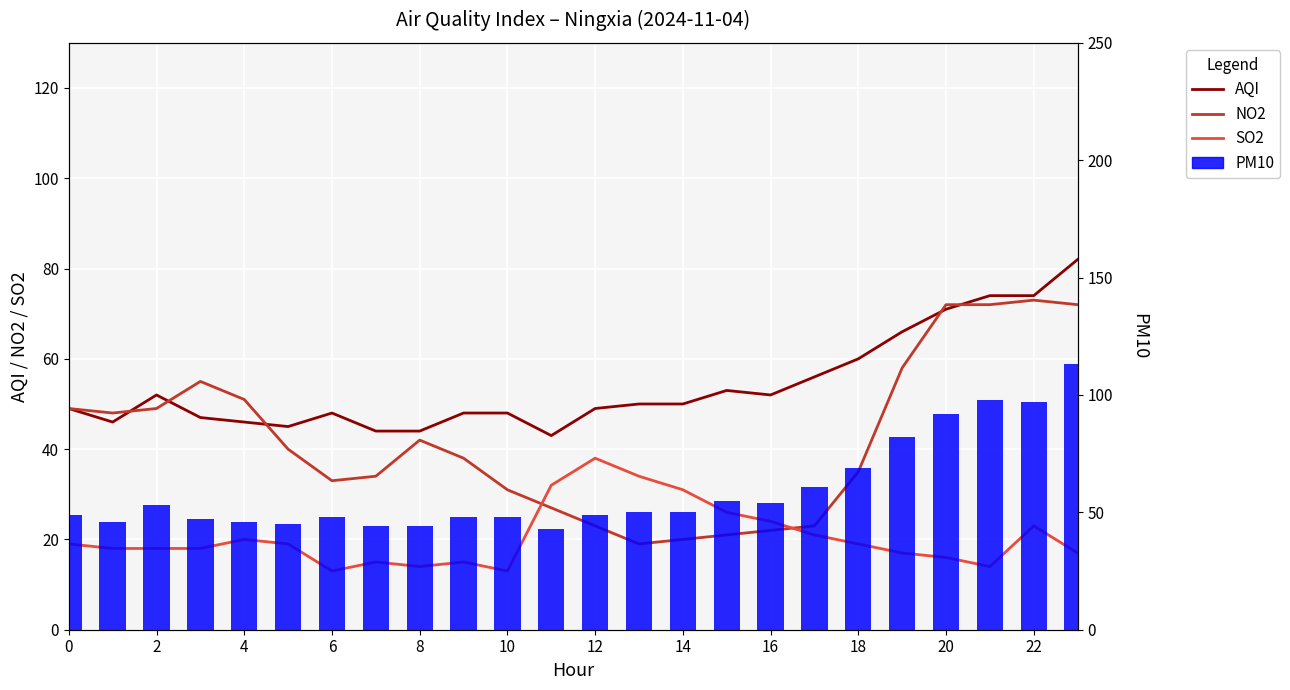

What is the difference between the SO2 values at 22 and 19?

6